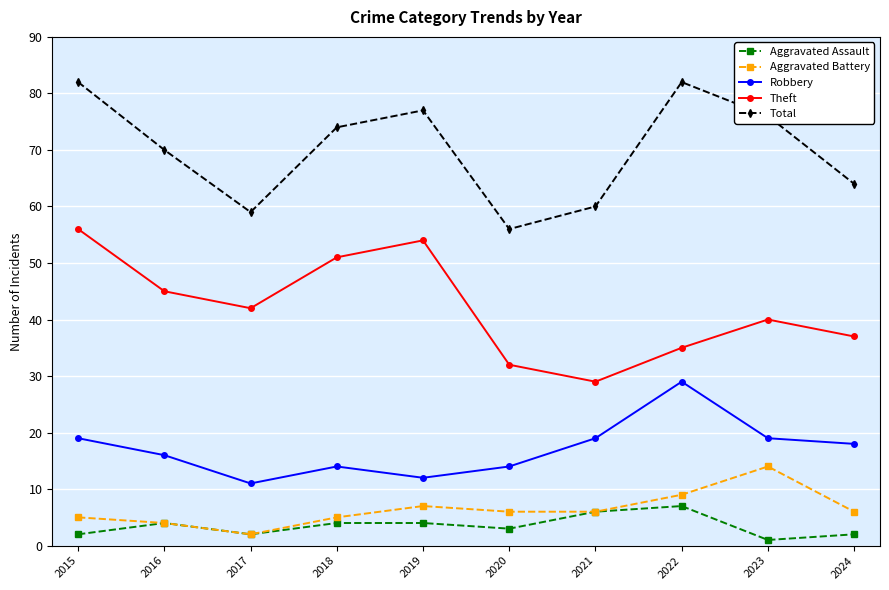

Does the chart have visible grid lines?

Yes